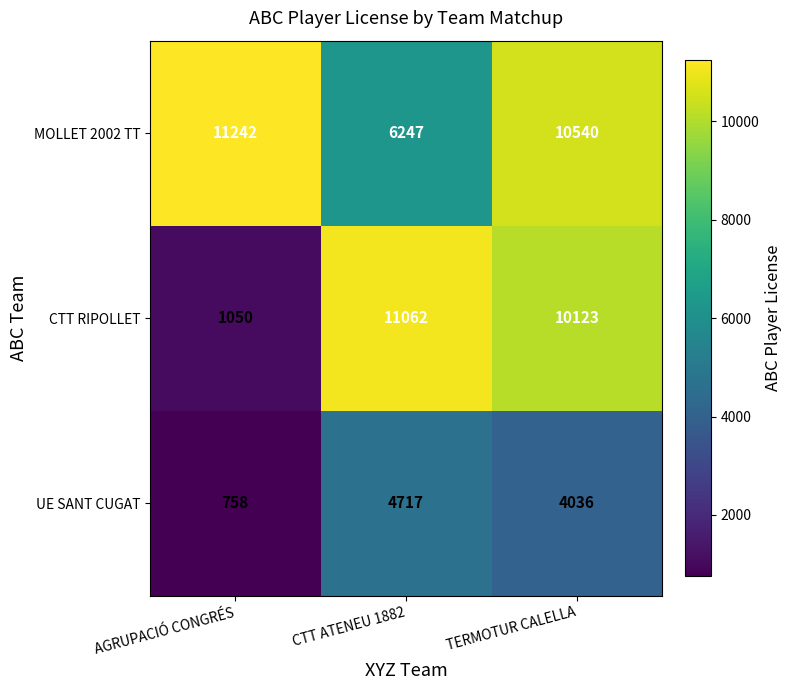

At which category is the sum across all series the highest?

TERMOTUR CALELLA